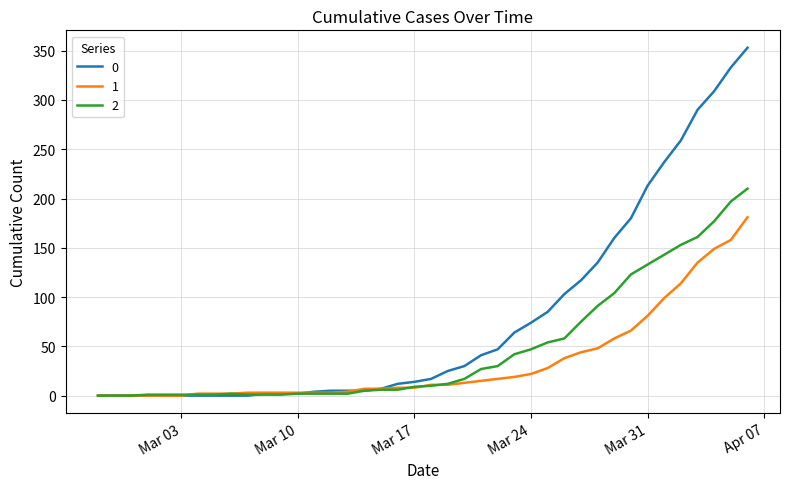

List the series in order of their overall mean, highest first.

0, 2, 1